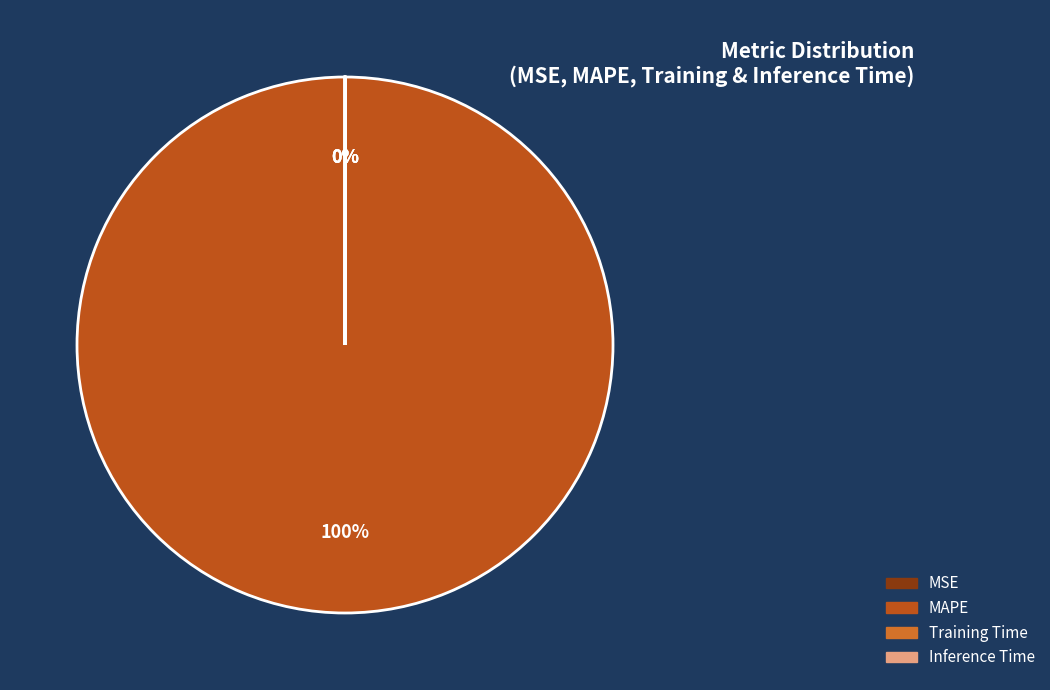

What is the majority slice?

MAPE